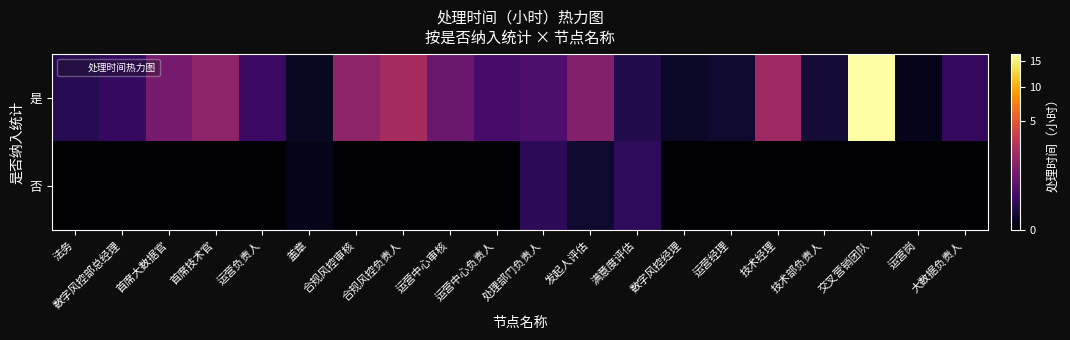

Rank the series by their average value, from lowest to highest.

否, 是